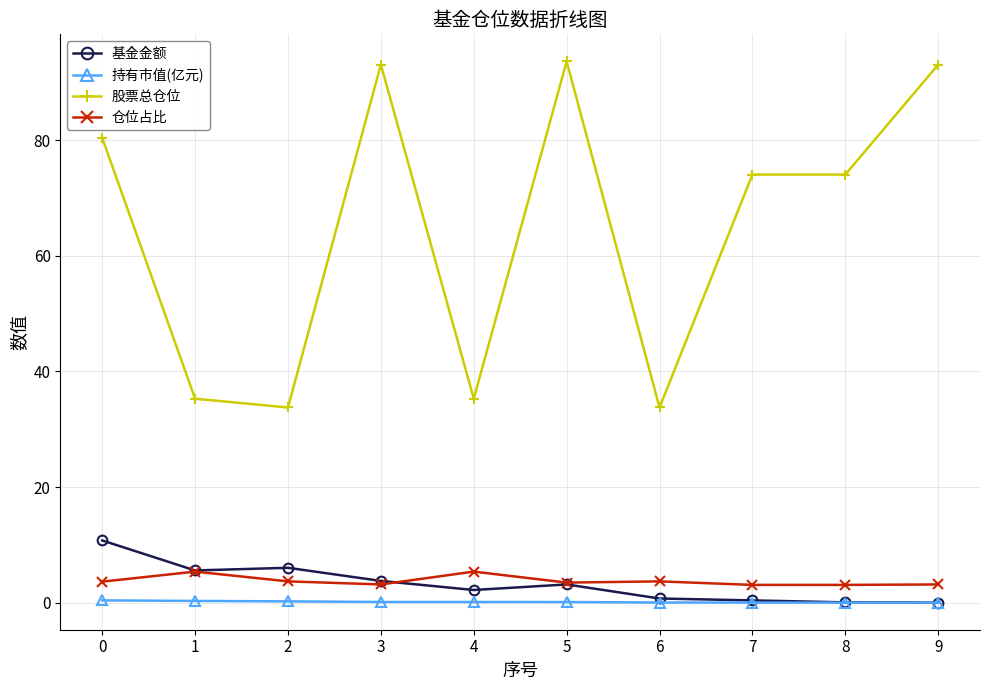

Is the value of 持有市值(亿元) at 6 greater than the value of 仓位占比 at 4?

No